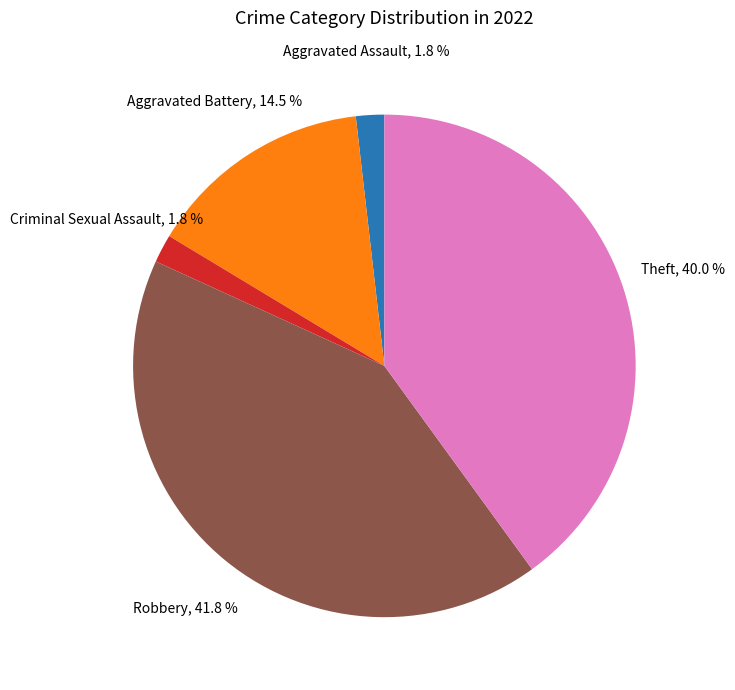

Does any single category account for the majority?

No